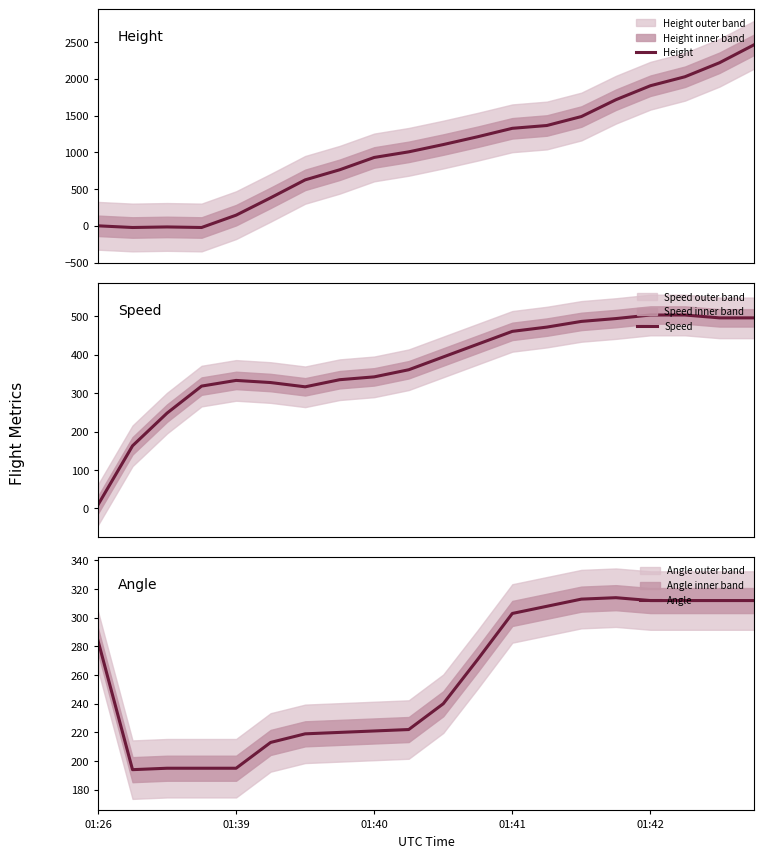

How many intersections are there between Speed and Angle?

1